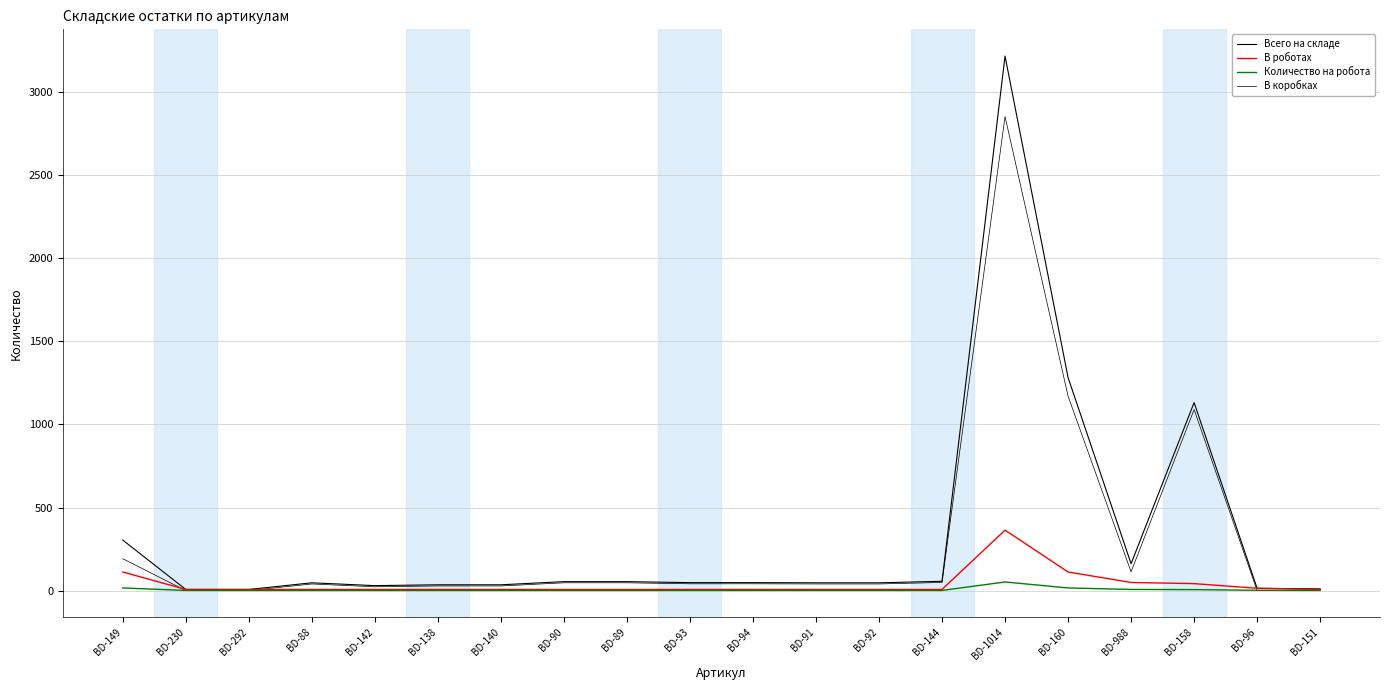

How many lines are shown in the chart?

4